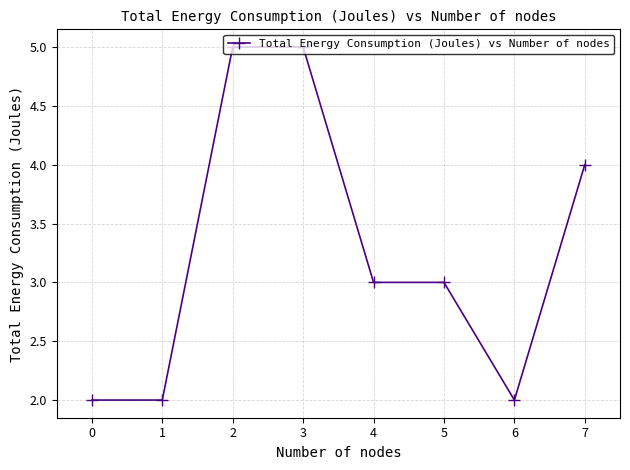

What is the value of the 6th point from the left?

3